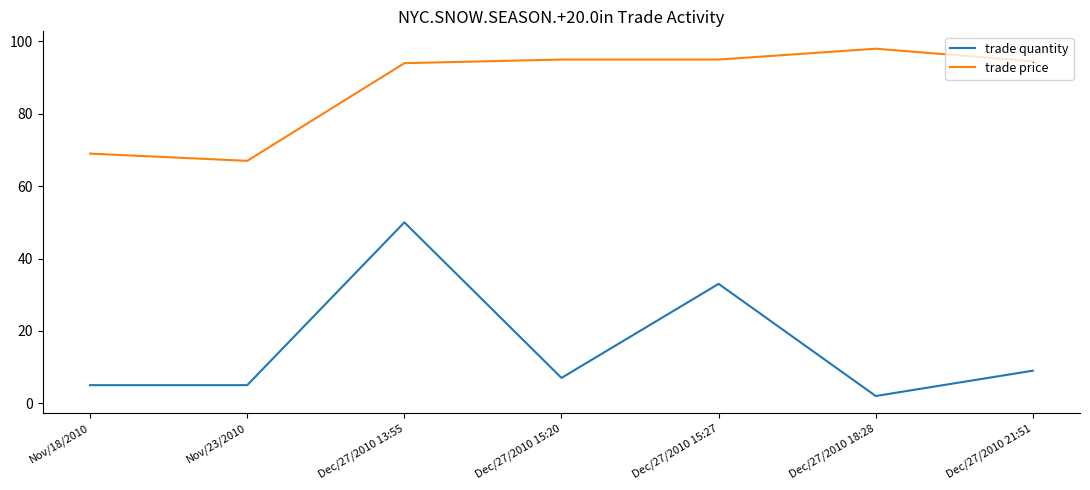

True or false: trade quantity and trade price intersect in this chart.

False